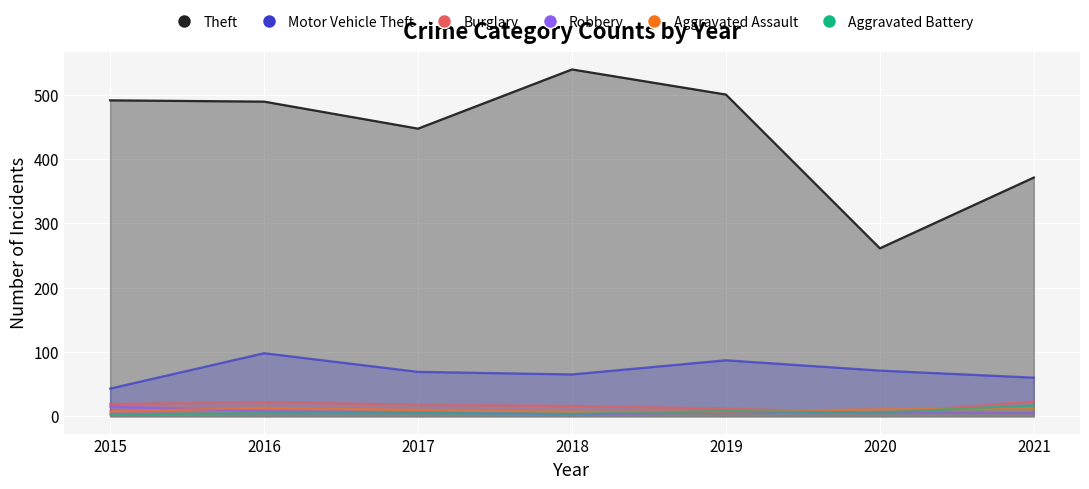

Rank the categories by Aggravated Battery value from lowest to highest.

2015, 2018, 2016, 2017, 2020, 2019, 2021